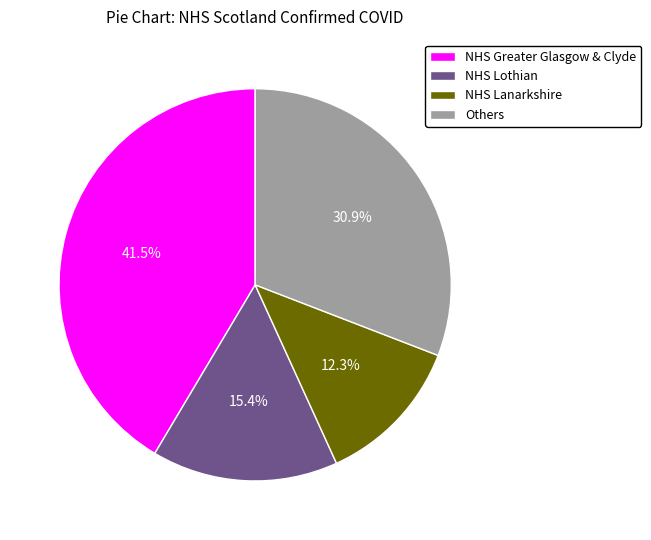

What is the ratio of the value at NHS Lanarkshire to the value at Others?

0.4